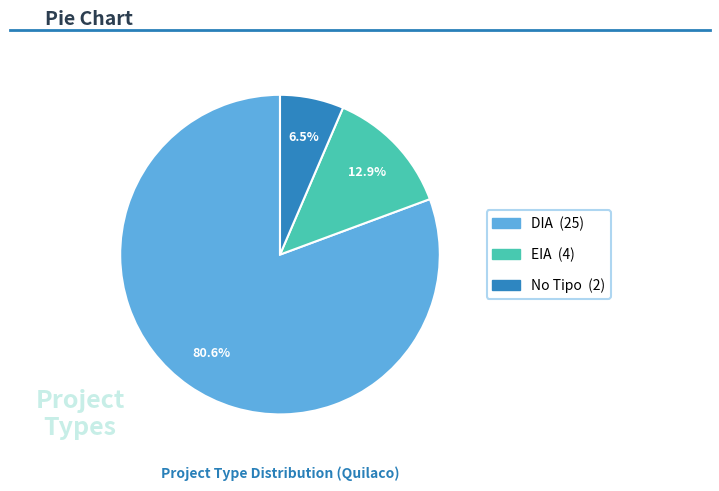

Does any single category account for the majority?

Yes